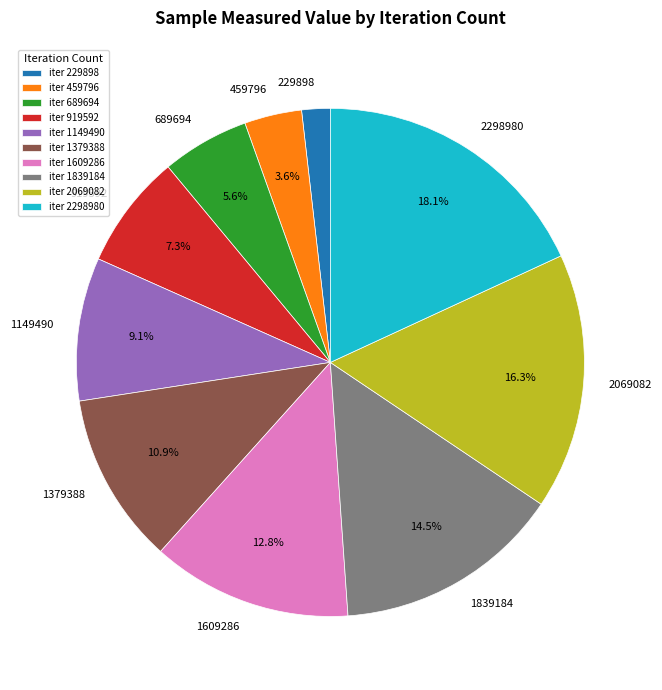

Which category has the smallest portion of the pie?

229898